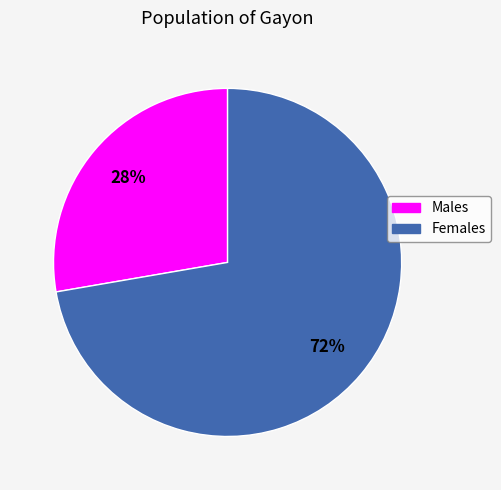

Is there any slice that represents more than half of the pie?

Yes